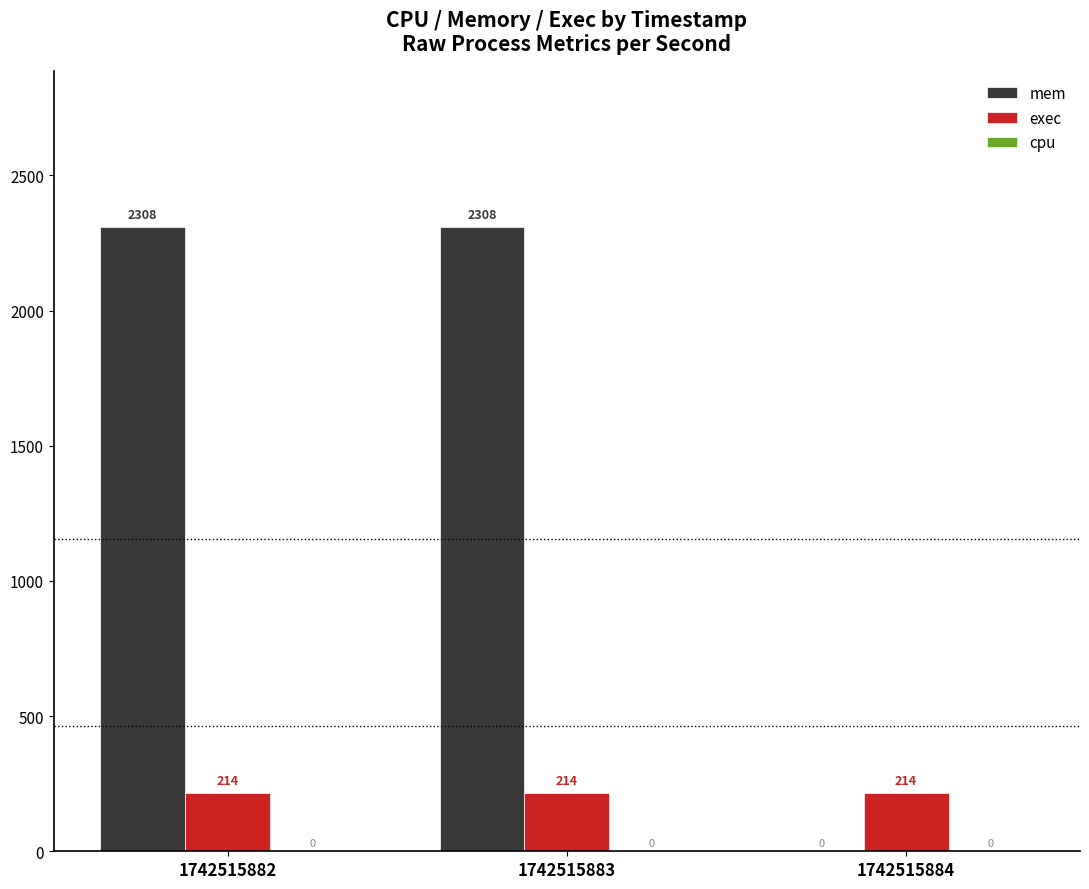

Is it true that exec equals 340 at 1742515882?

False